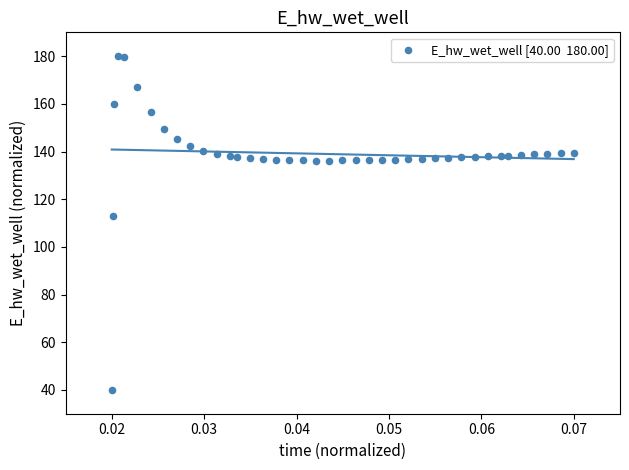

What Y value in the scatter plot is closest to 110?

113.0